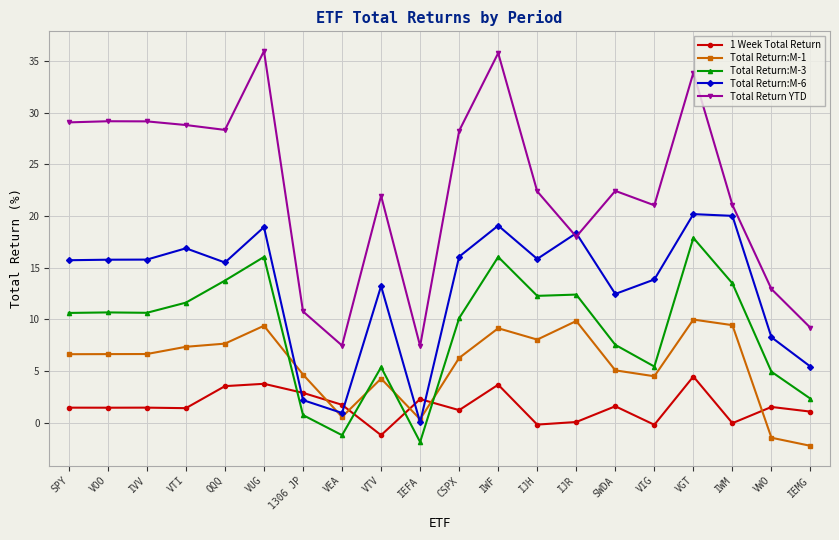

What is the minimum value shown in the chart?

-2.2